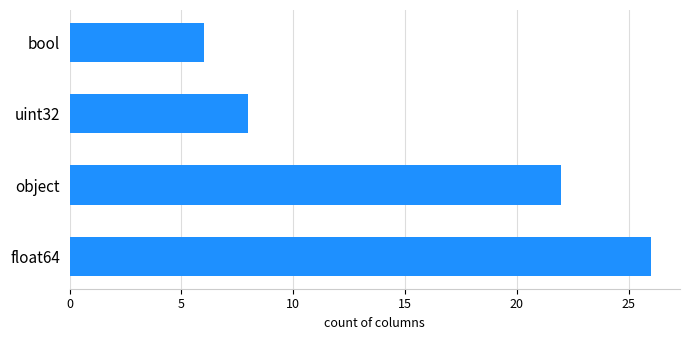

What is the sum of all values?

62